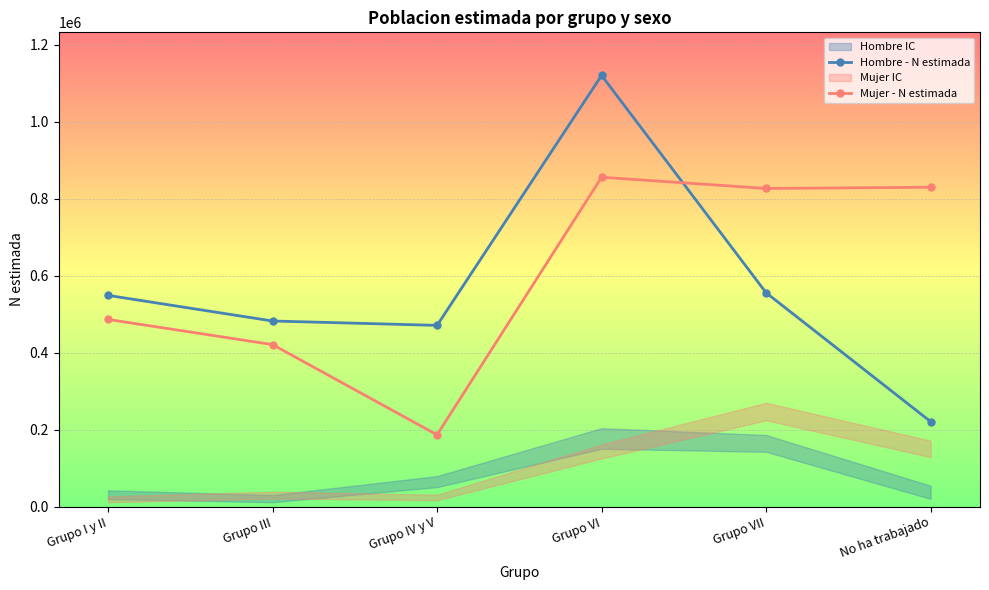

Is the value of Hombre - N estimada at Grupo III greater than the value of Mujer - N estimada at Grupo IV y V?

Yes